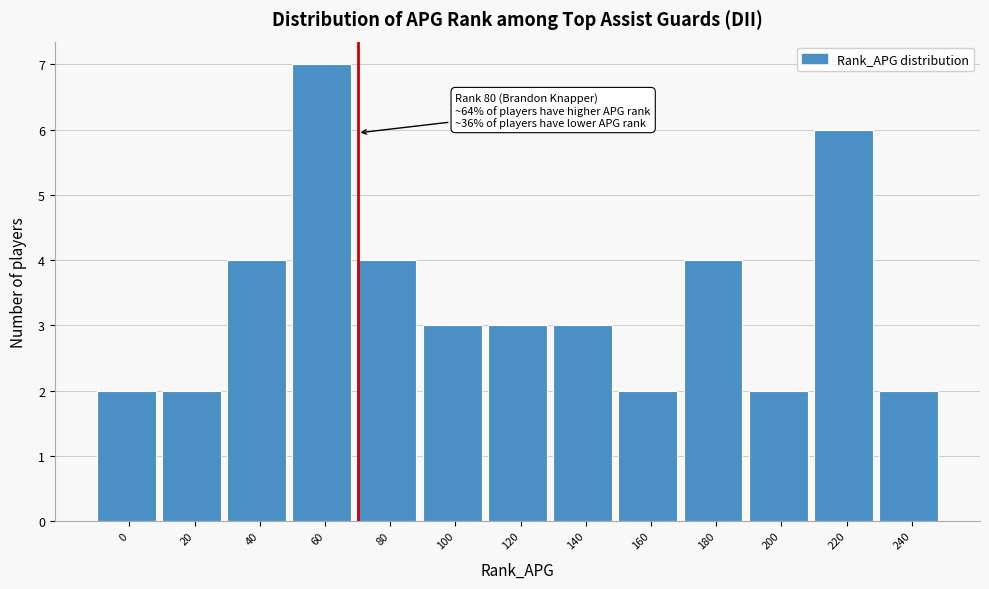

Reading left to right, list all the values displayed in this chart.

2	2	4	7	4	3	3	3	2	4	2	6	2